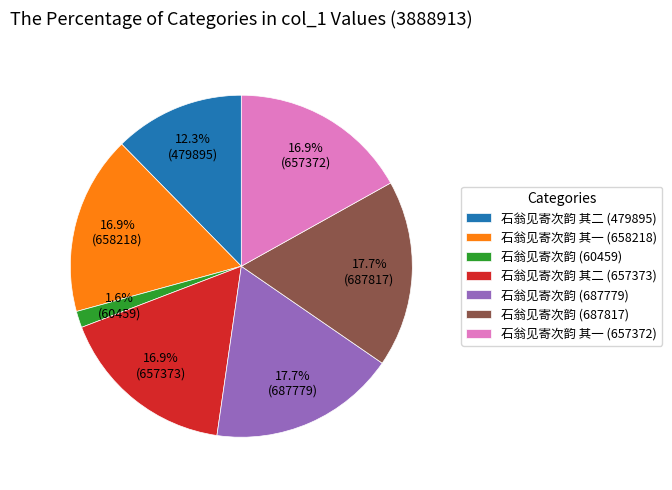

The 石翁见寄次韵 (687817) slice represents 18% of the pie. True or false?

True